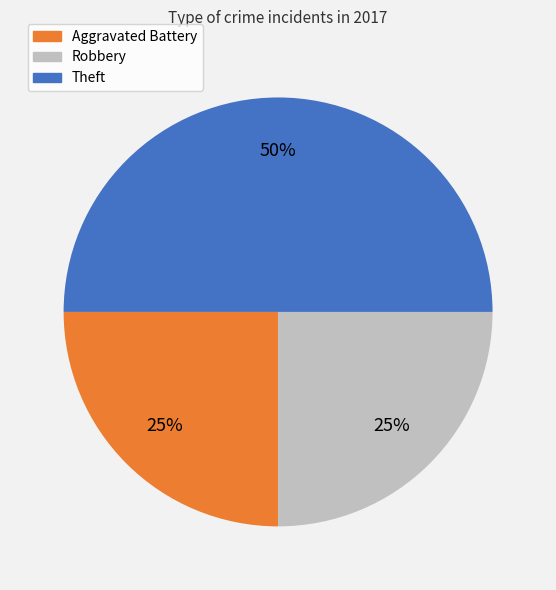

How many slices are in this pie chart?

3